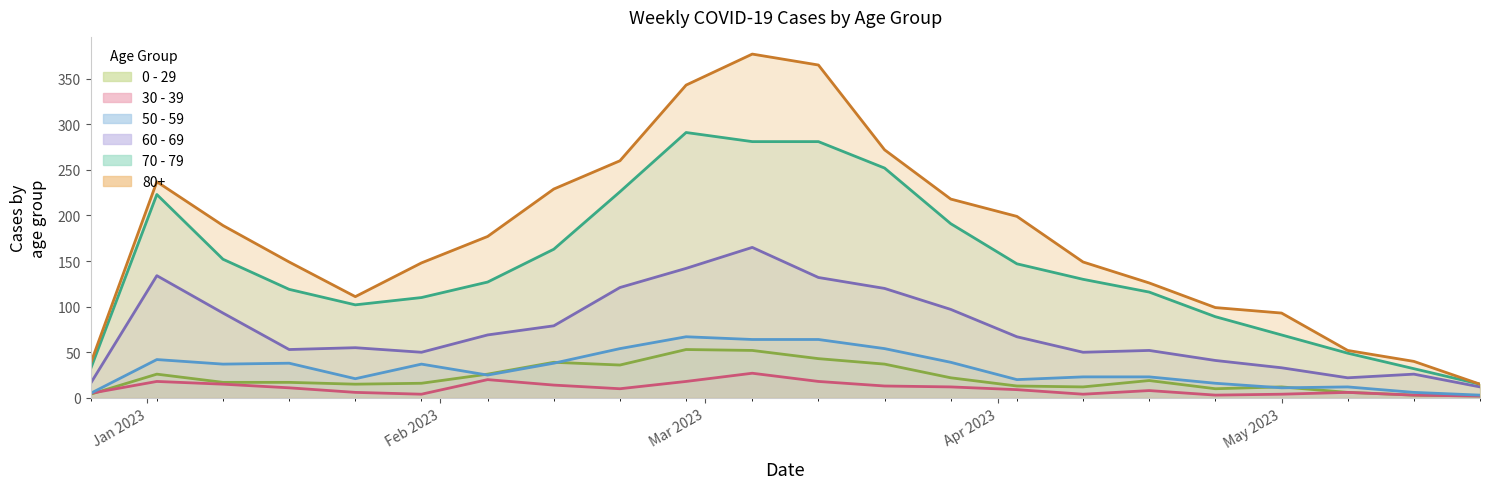

Where do 50 - 59 and 0 - 29 first cross each other?

2023-01-30 and 2023-02-06